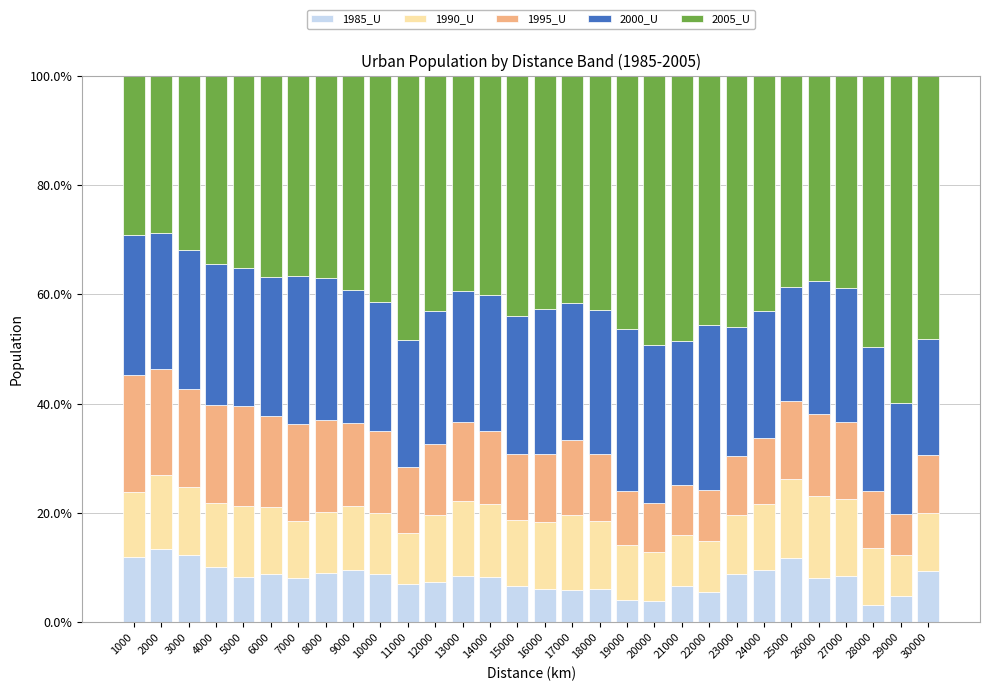

What is the sum of the 1985_U values at 16000 and 12000?

13.4